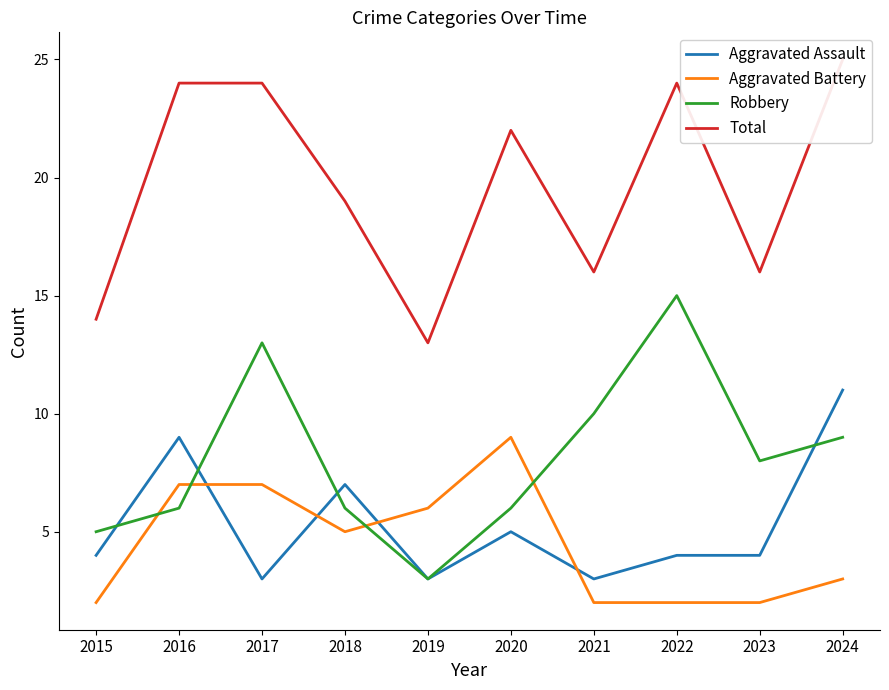

How many data points in Total are less than 22?

5